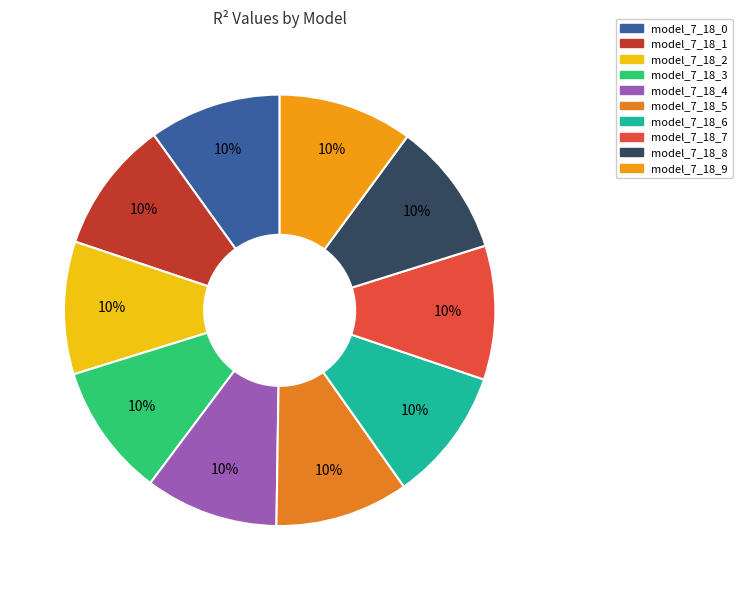

Is there a majority slice in this chart?

No